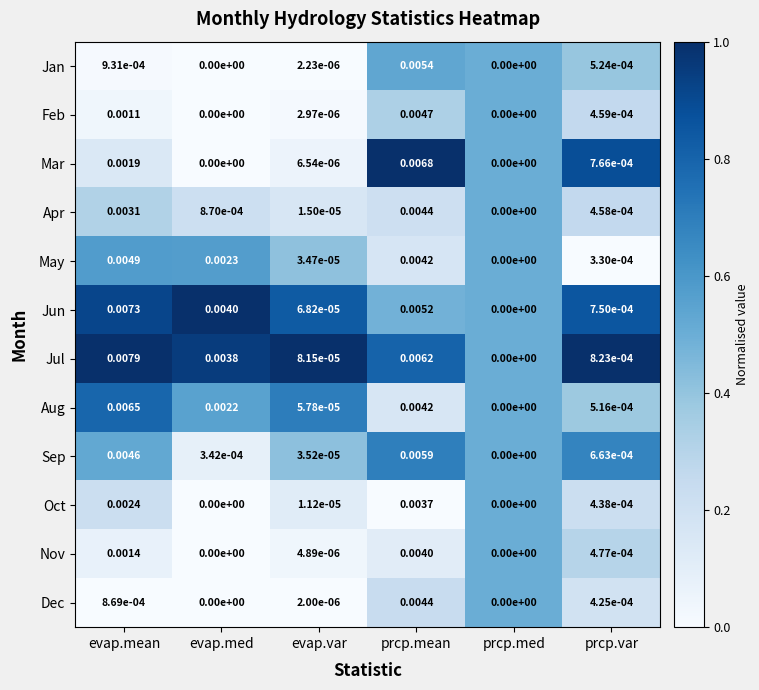

Between evap.mean and evap.var, which series saw the biggest shift?

Jul